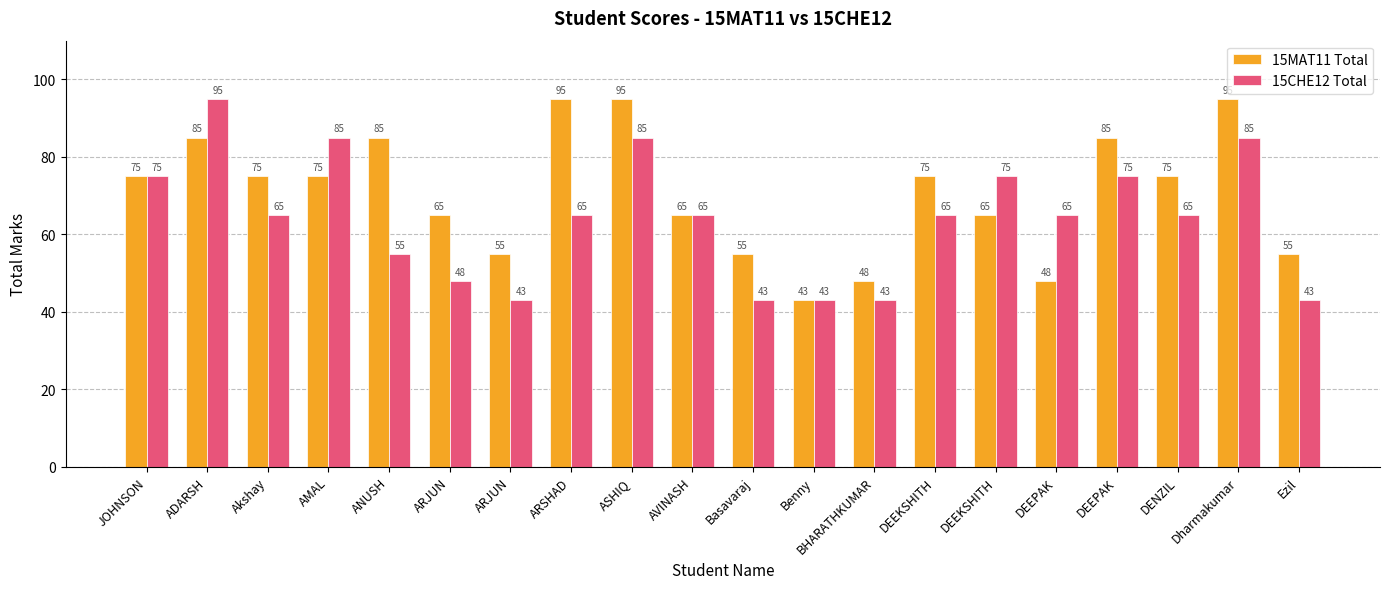

What are all the series names shown in the legend?

15MAT11 Total, 15CHE12 Total